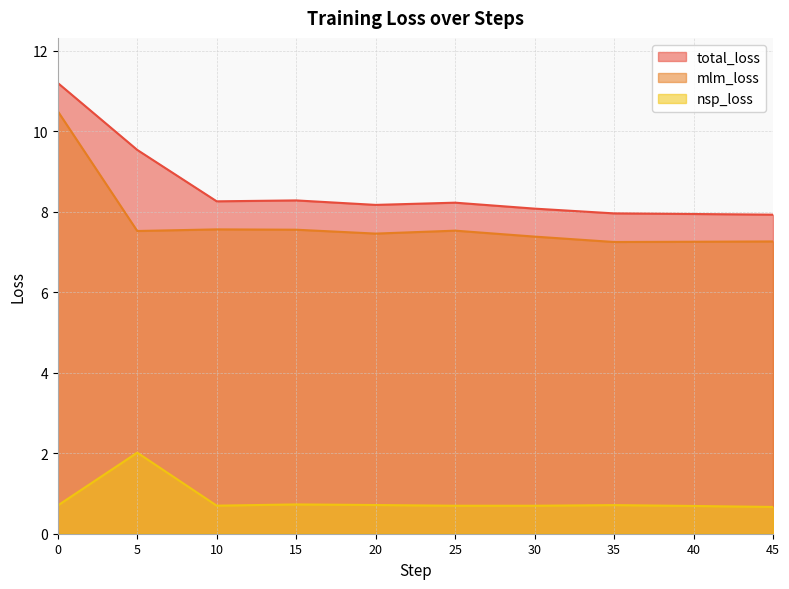

What is the average value of the nsp_loss series?

0.8